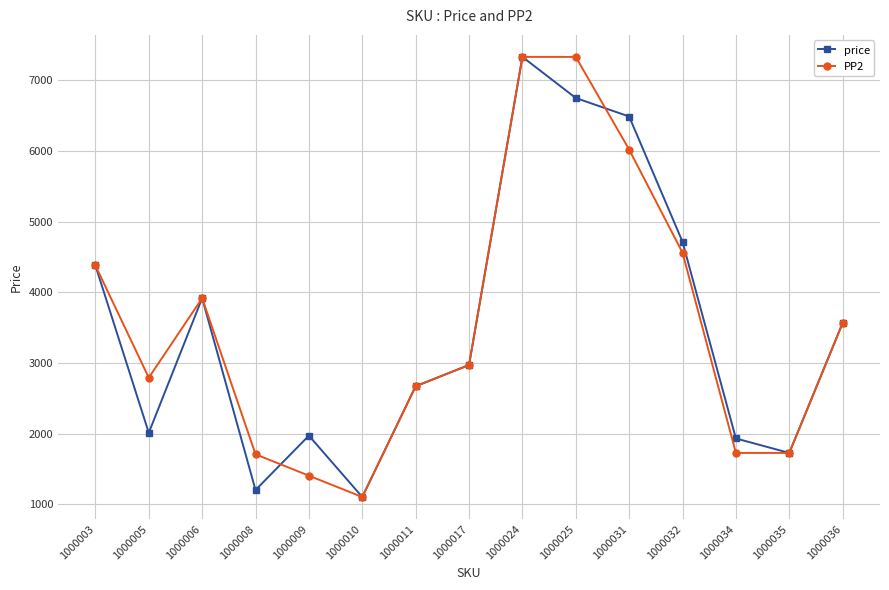

Which series changed the most between 1000008 and 1000036?

price